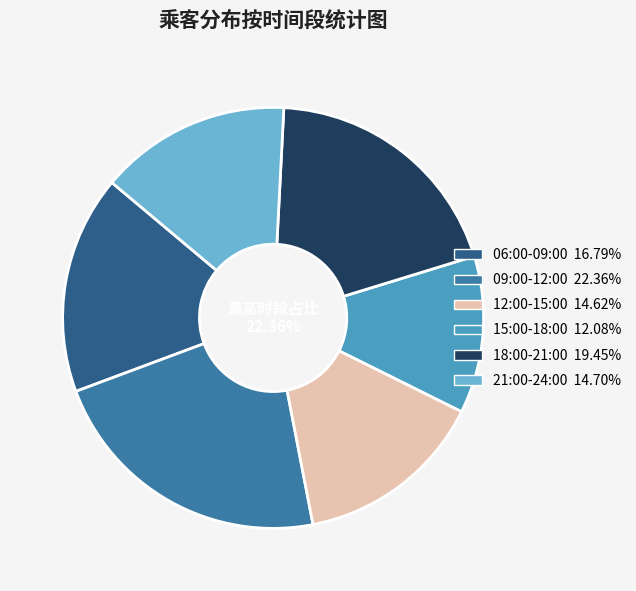

Combined, do 19:00-20:00 and 07:00-08:00 account for over 50%?

No